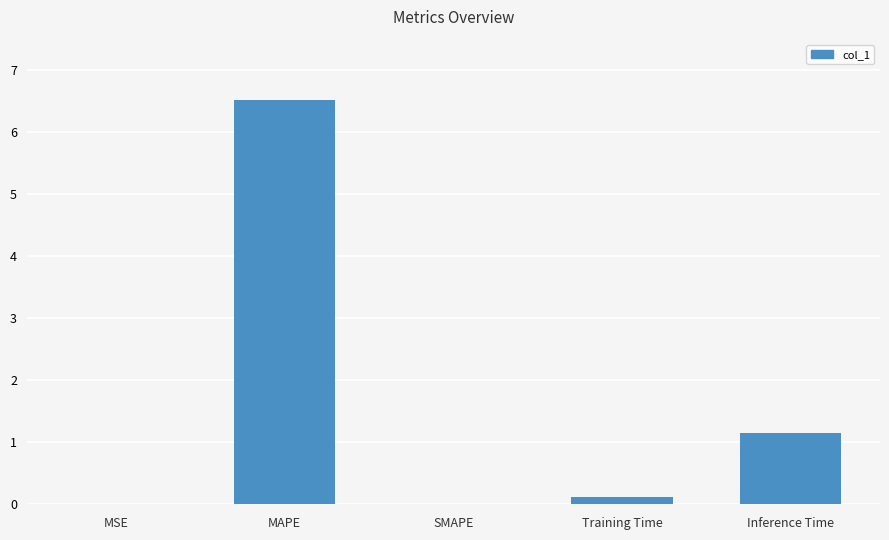

The value at SMAPE is 0.0. True or false?

True